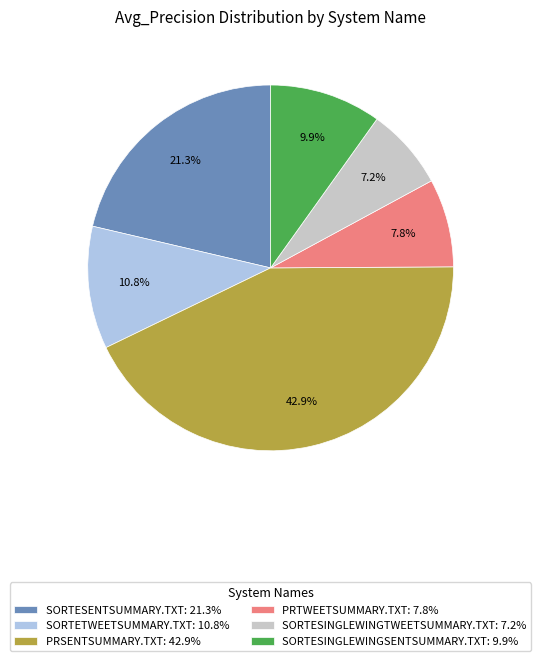

Is there a majority slice in this chart?

No